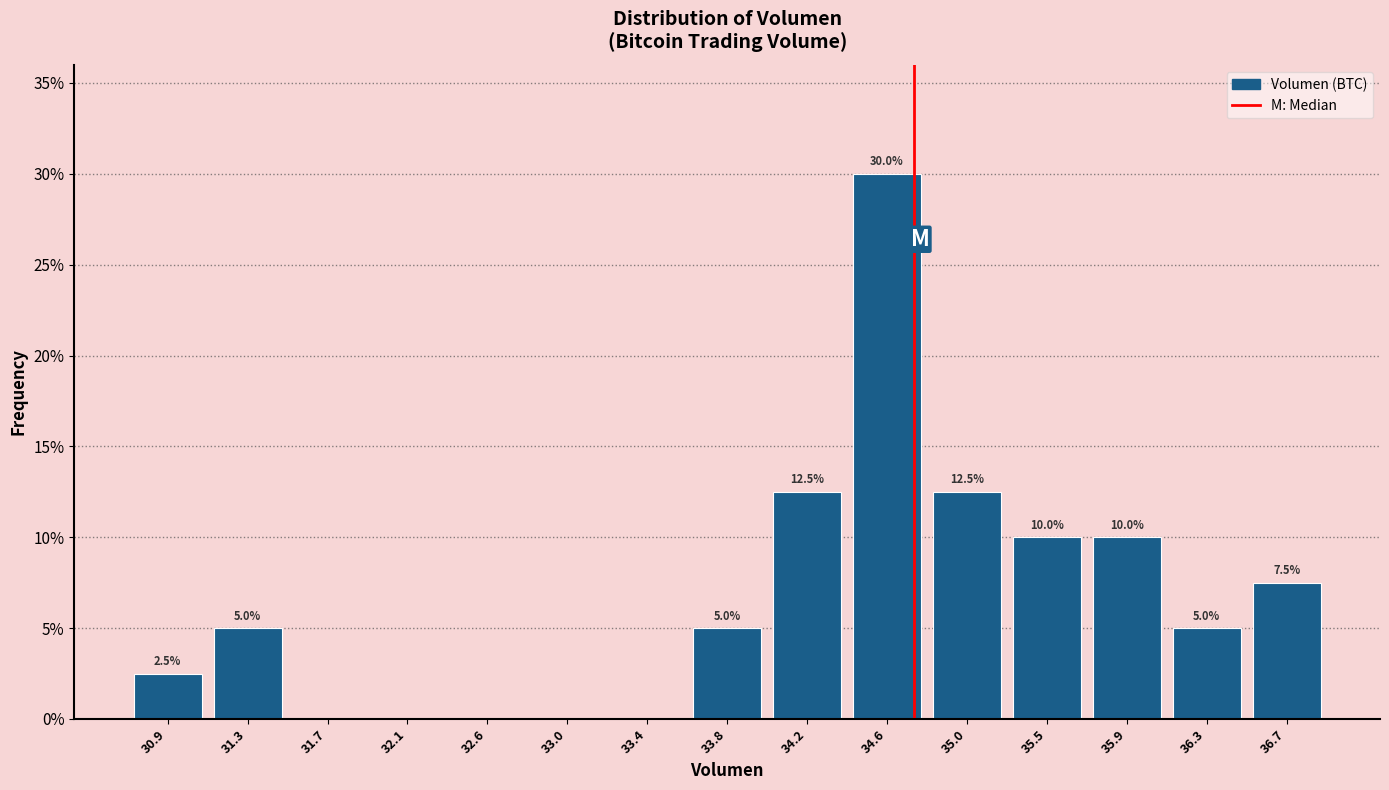

Which range on the x-axis has the tallest bar?

34.40 to 34.85